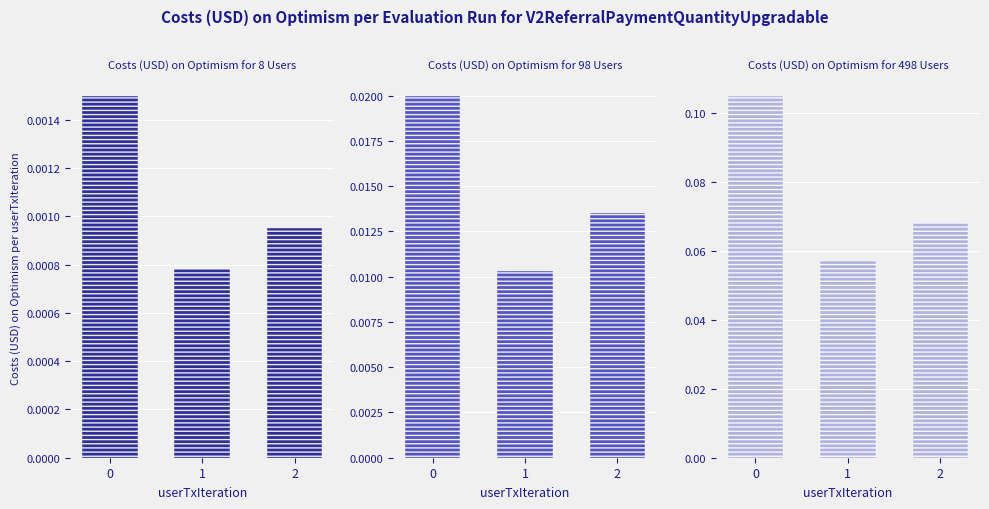

Rank the series by their average value, from lowest to highest.

Costs (USD) on Optimism for 8 Users, Costs (USD) on Optimism for 98 Users, Costs (USD) on Optimism for 498 Users